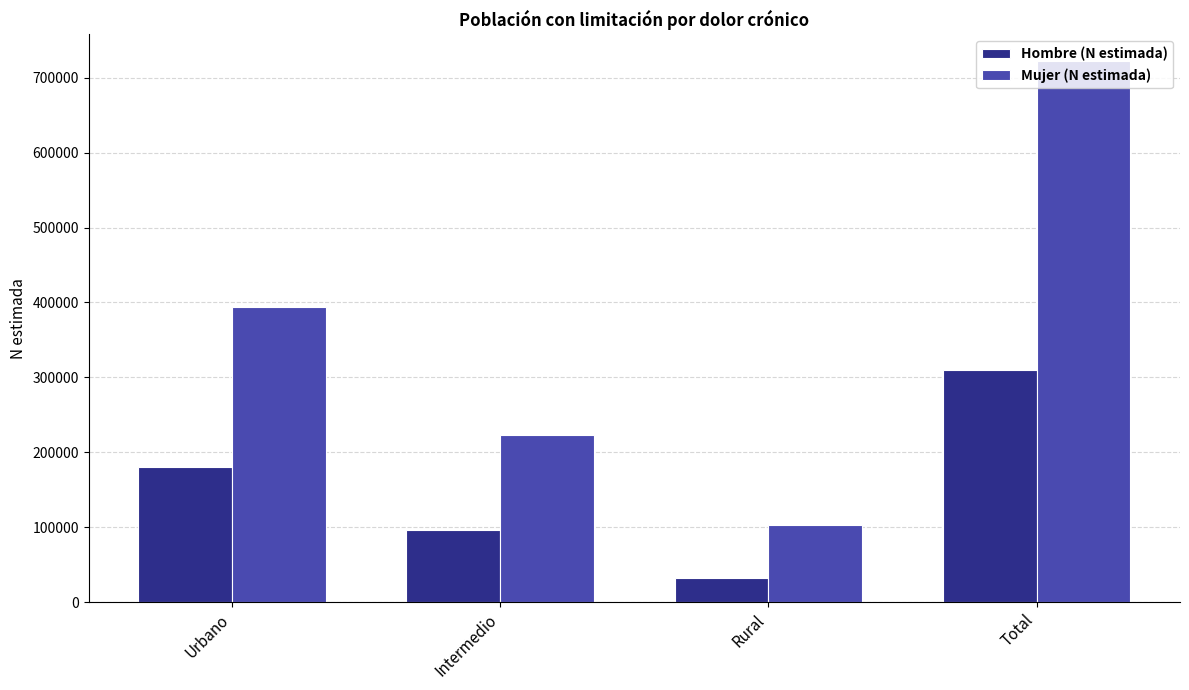

List the series in order of their overall mean, lowest first.

Hombre (N estimada), Mujer (N estimada)